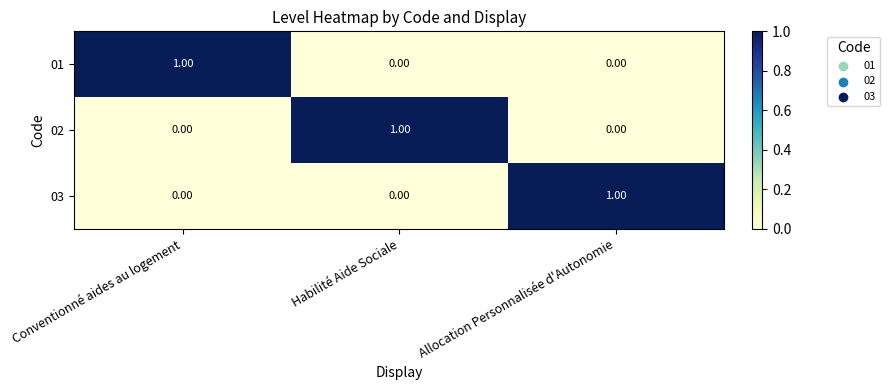

Which category has the highest value in the 03 series?

Allocation Personnalisée d'Autonomie